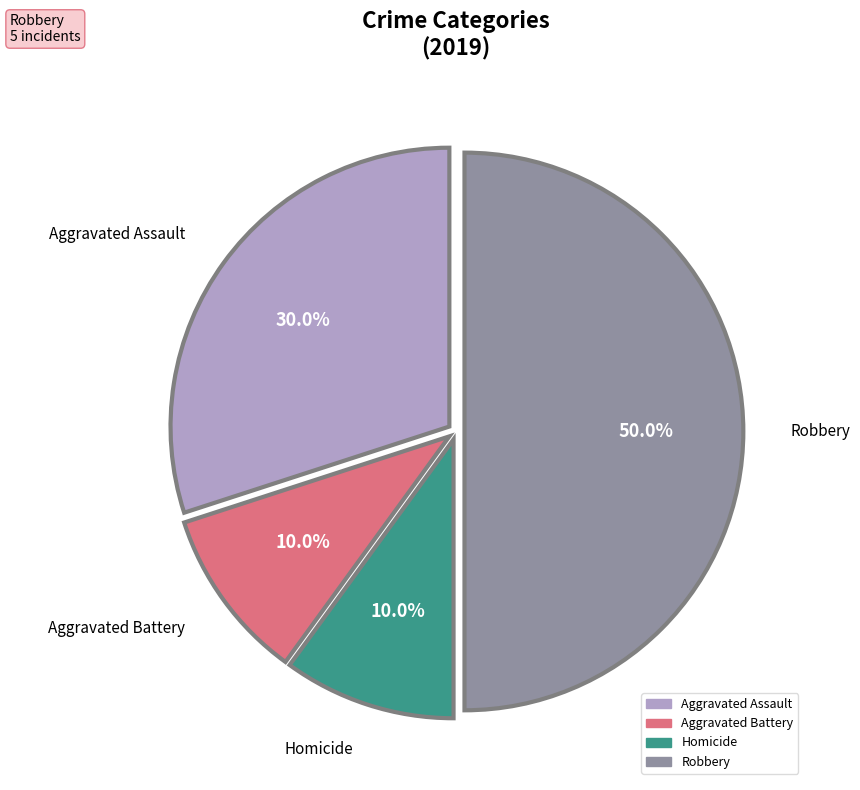

How many segments does this pie chart have?

4